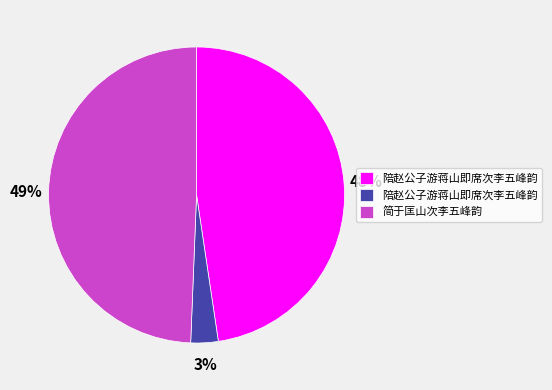

Is there any slice that represents more than half of the pie?

No